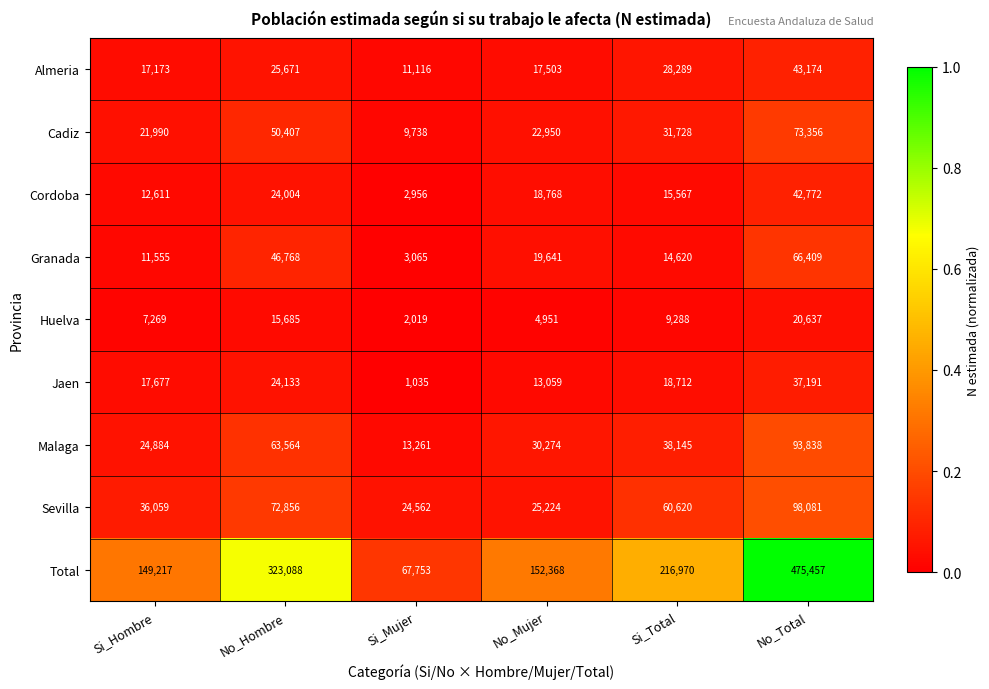

Which series has the widest spread of values?

Total